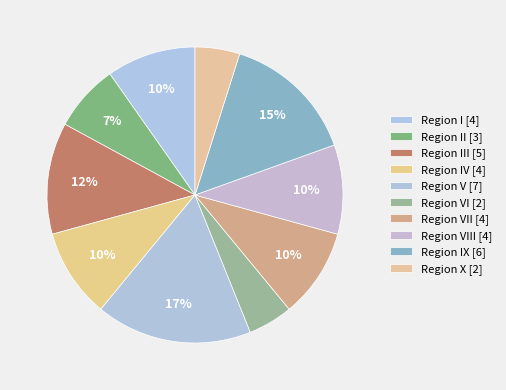

Rank the categories by value from highest to lowest.

V, IX, III, I, IV, VII, VIII, II, VI, X